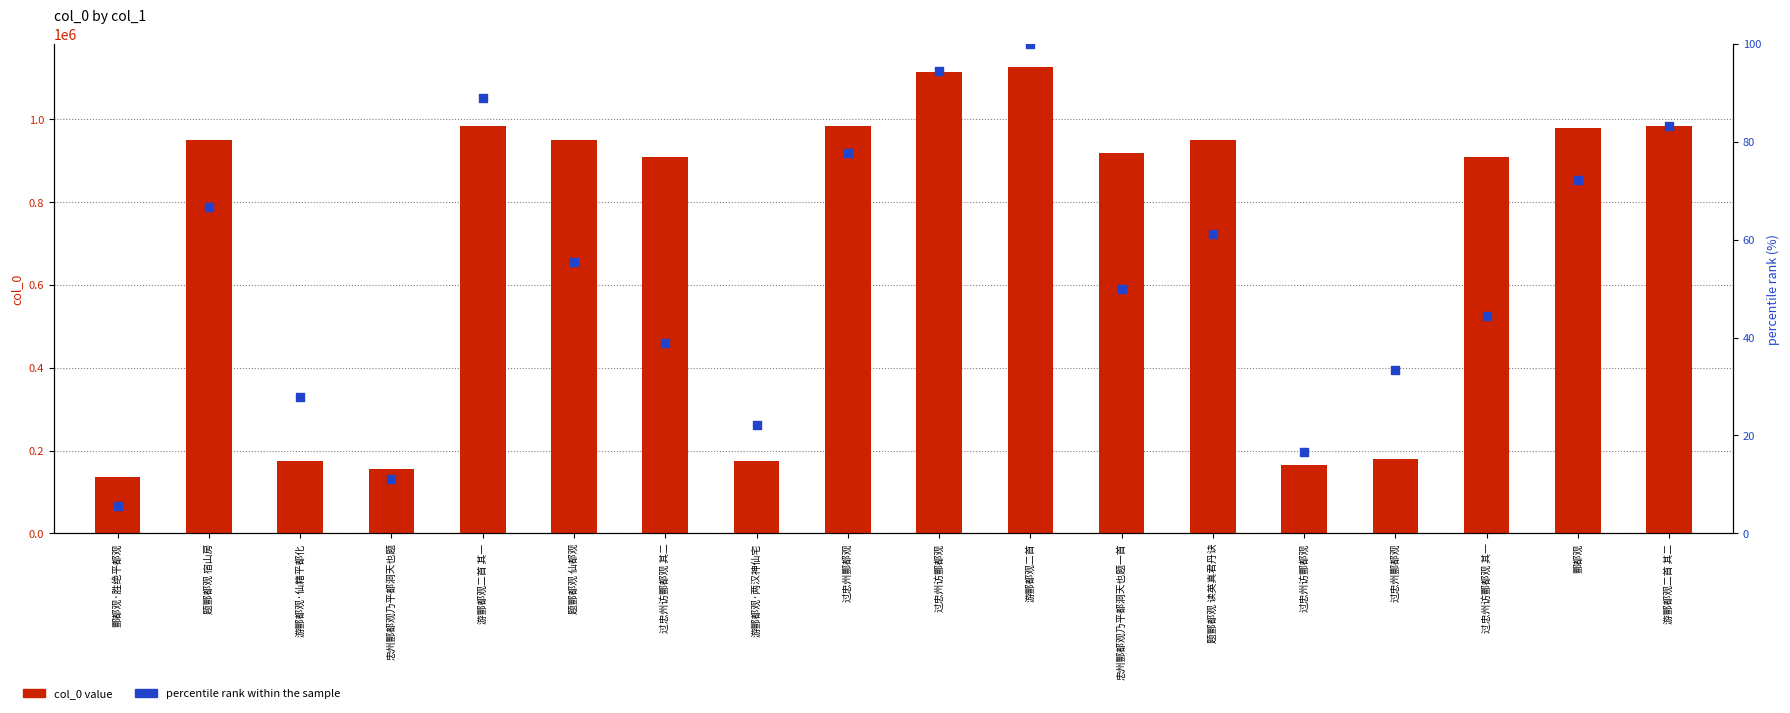

Which series contains the highest Y value?

col_0